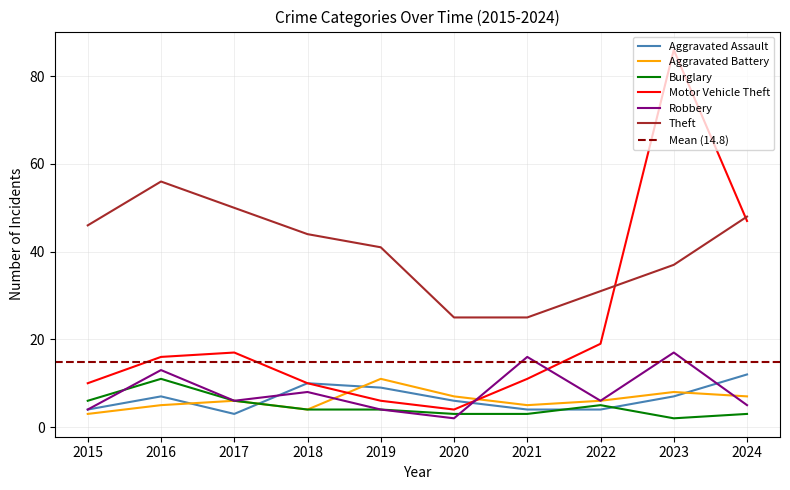

List the labels in order of Aggravated Assault value, largest first.

2024, 2018, 2019, 2016, 2023, 2020, 2015, 2021, 2022, 2017